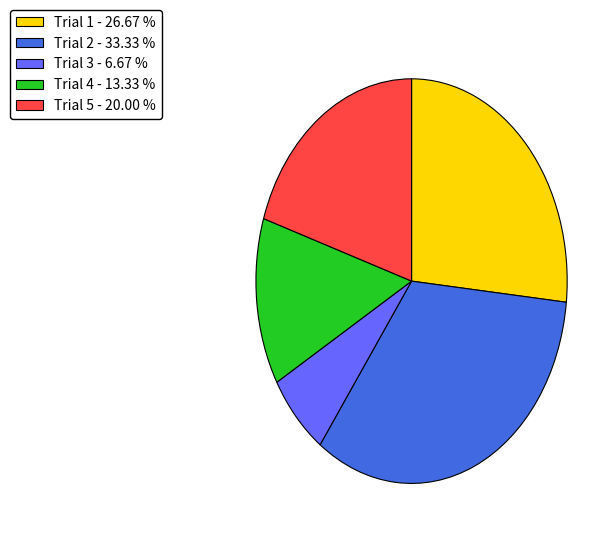

Is the sum of Trial 2 - 33.33 % and Trial 1 - 26.67 % greater than half?

Yes